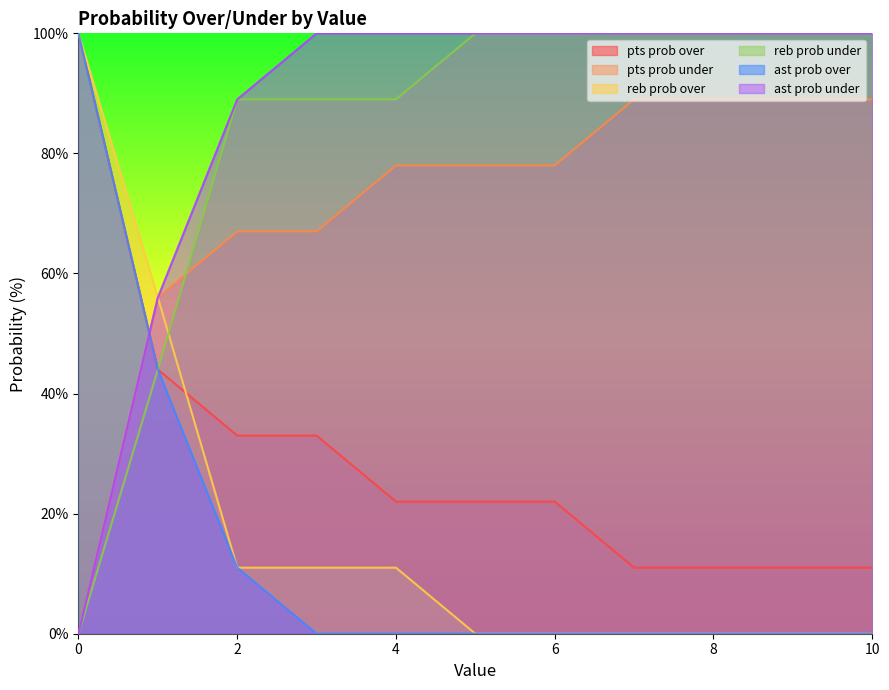

Is the value of pts prob under at 7 greater than the value of reb prob under at 4?

No